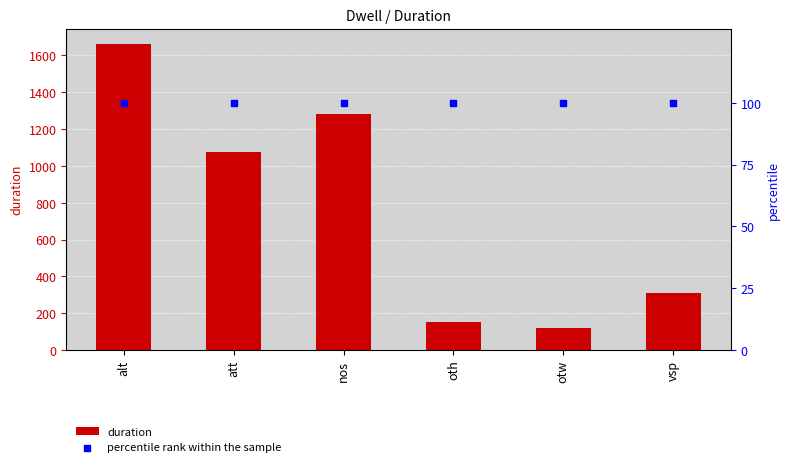

What are all the series names shown in the legend?

duration, percentile rank within the sample